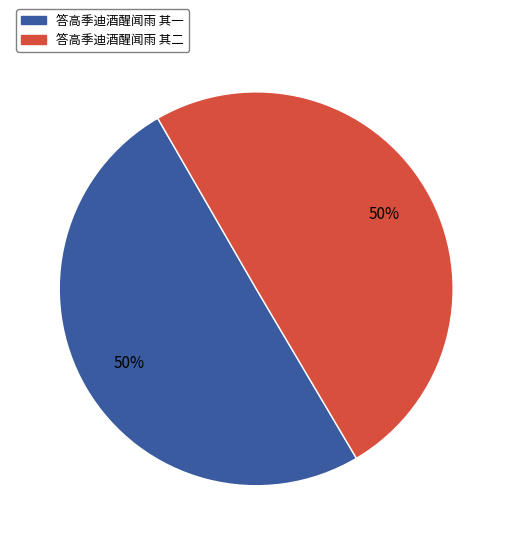

Combined, do 答高季迪酒醒闻雨 其一 and 答高季迪酒醒闻雨 其二 account for over 50%?

Yes